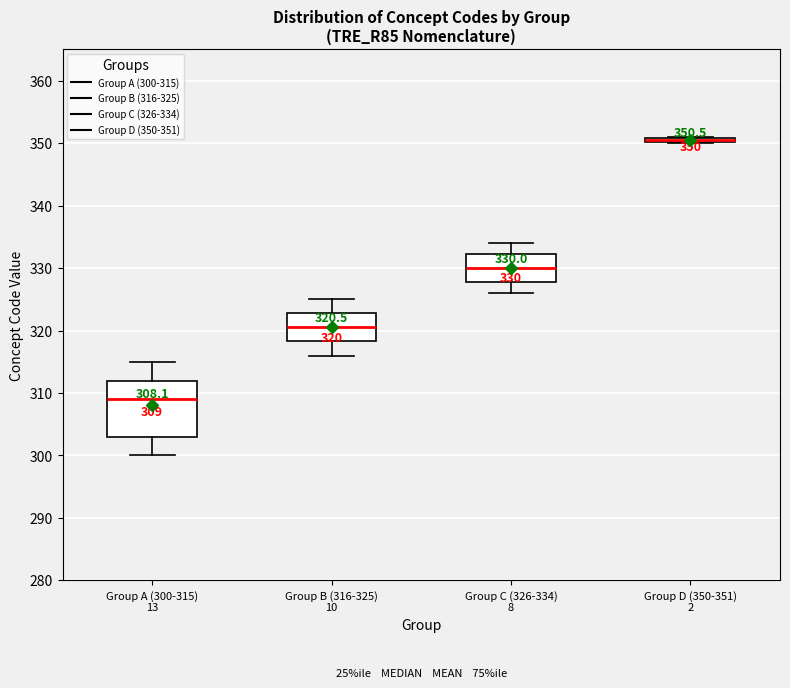

Which box is the tallest, from its lower edge to its upper edge?

Group A (300-315) 13